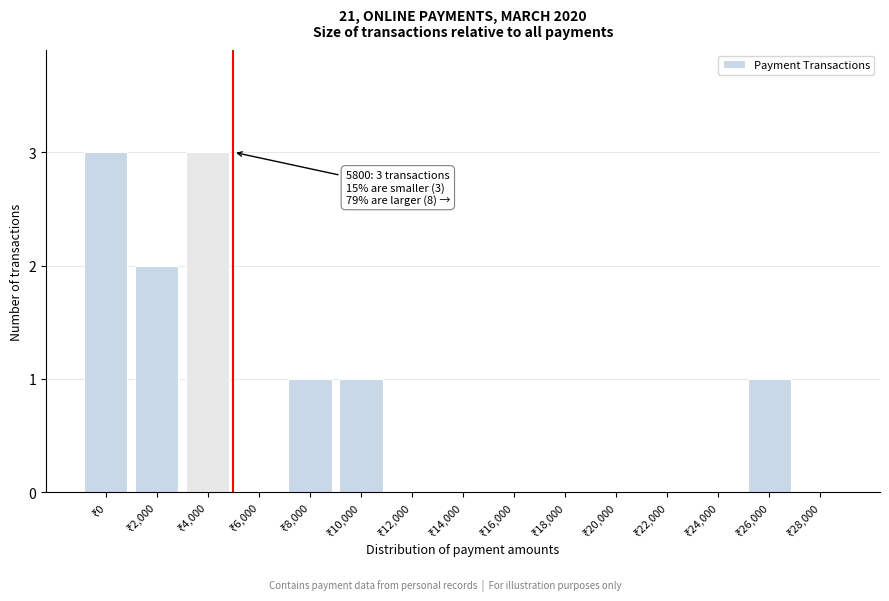

What is the maximum value shown in the chart?

3